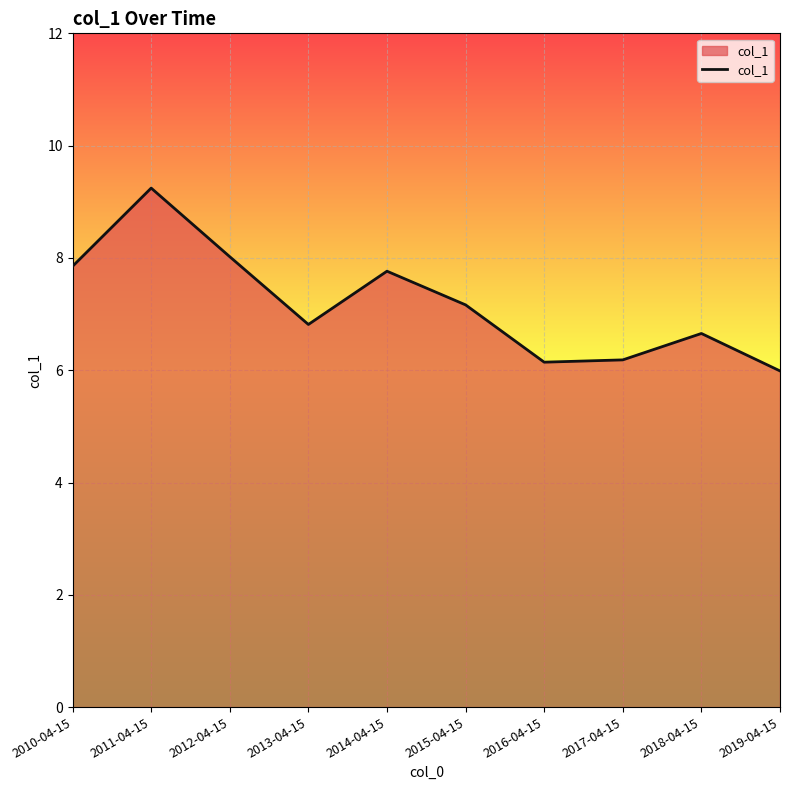

At which label does the data first exceed 7?

2010-04-15